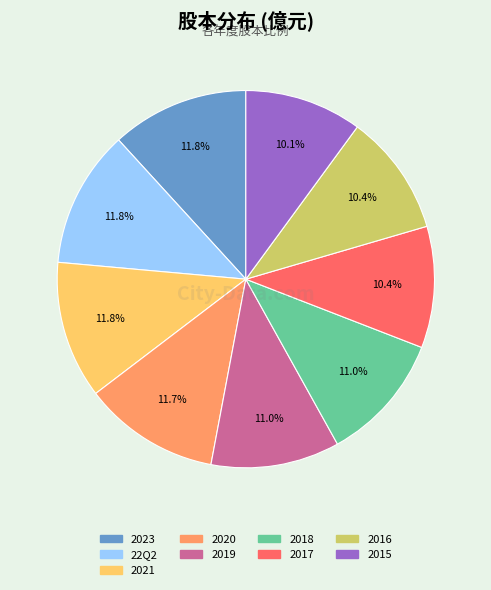

Is there a majority slice in this chart?

No